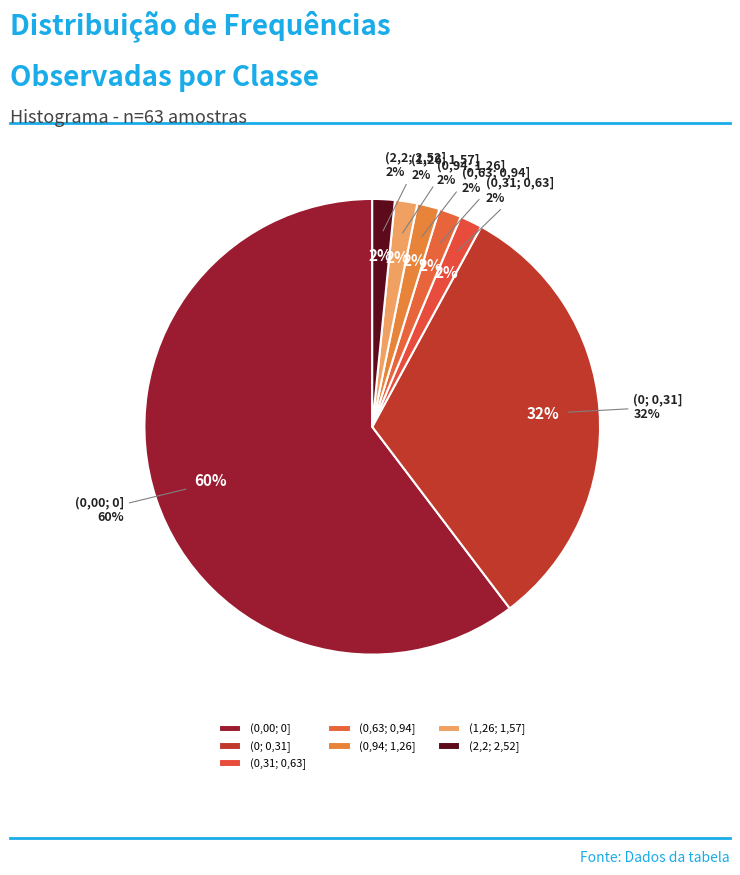

Combined, what portion of the pie is (0; 0,31] and (1,26; 1,57]?

33.3%